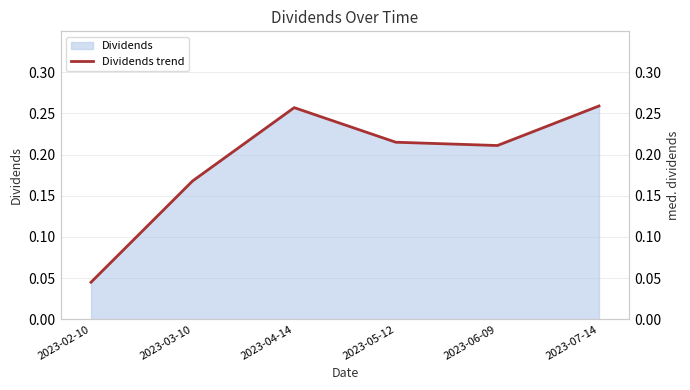

Reading right to left, list all the values displayed in this chart.

2023-07-14=0.3	2023-06-09=0.2	2023-05-12=0.2	2023-04-14=0.3	2023-03-10=0.2	2023-02-10=0.0